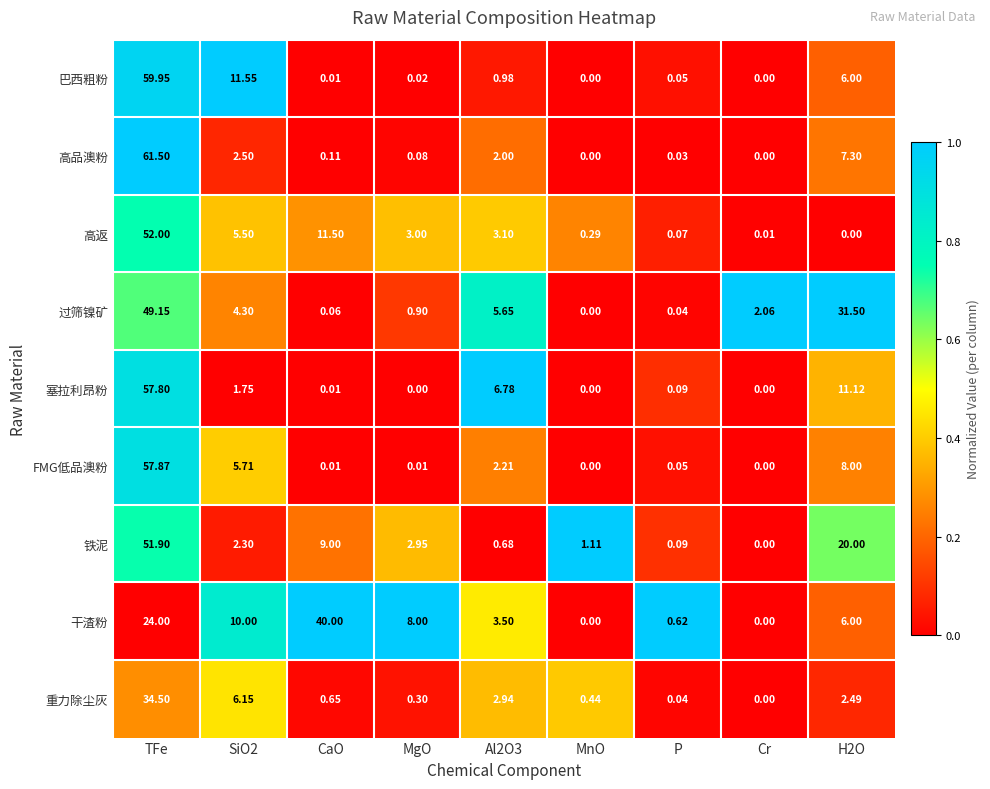

How many data points in 塞拉利昂粉 are above 0?

6